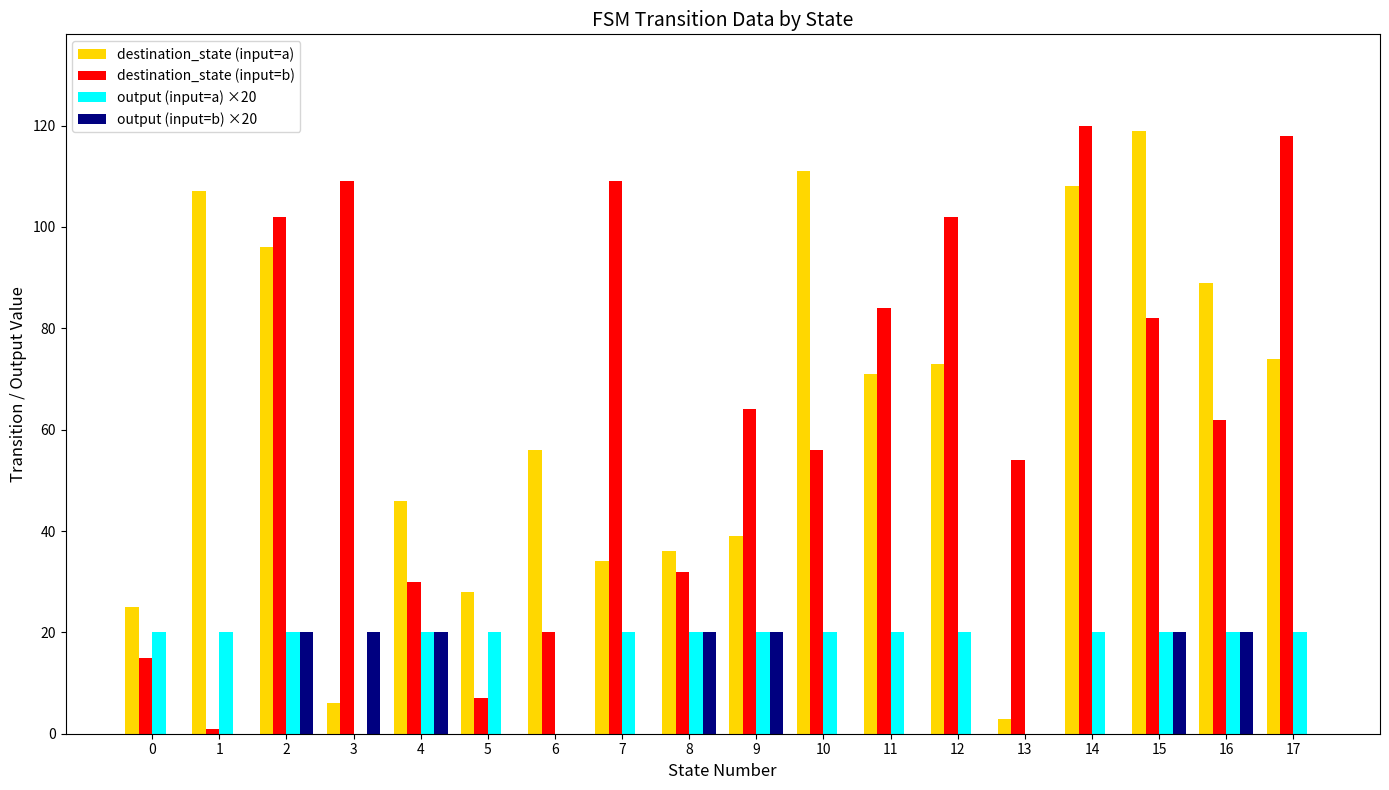

How many groups of bars are there?

18